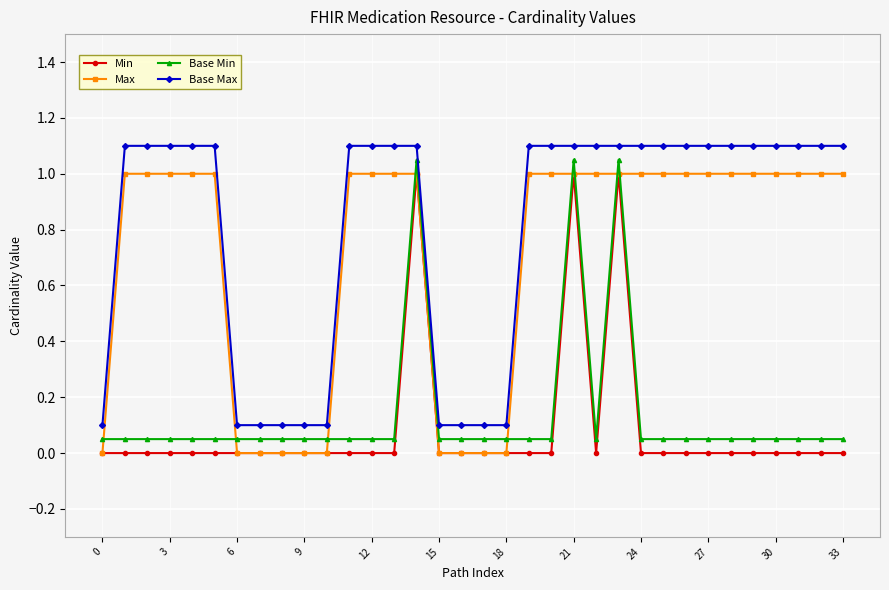

Which series has the largest total across all categories?

Base Max